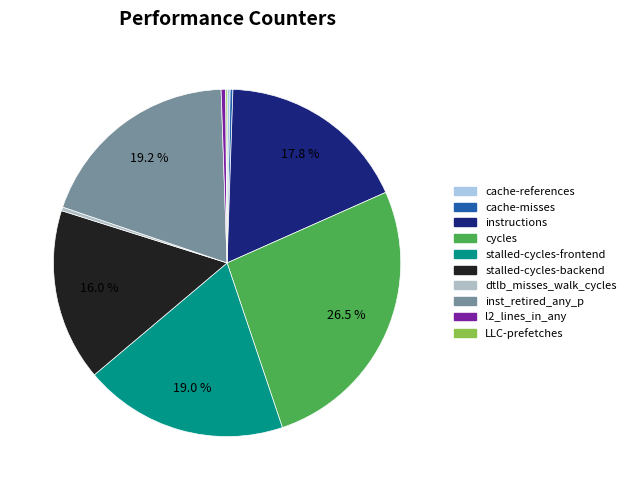

How many segments does this pie chart have?

10